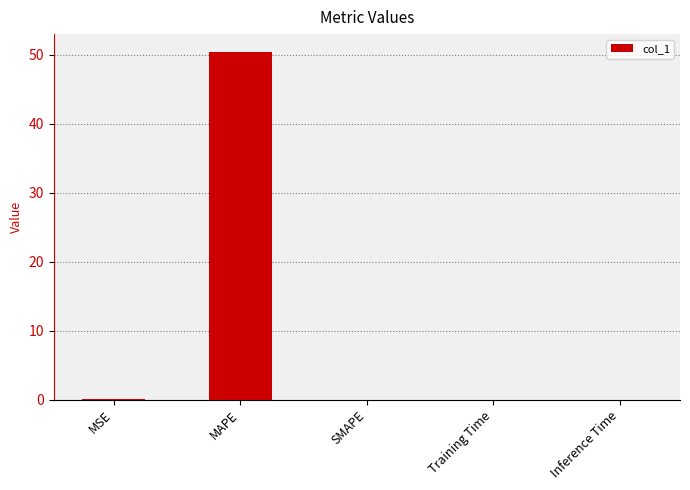

What is the maximum value shown in the chart?

50.5